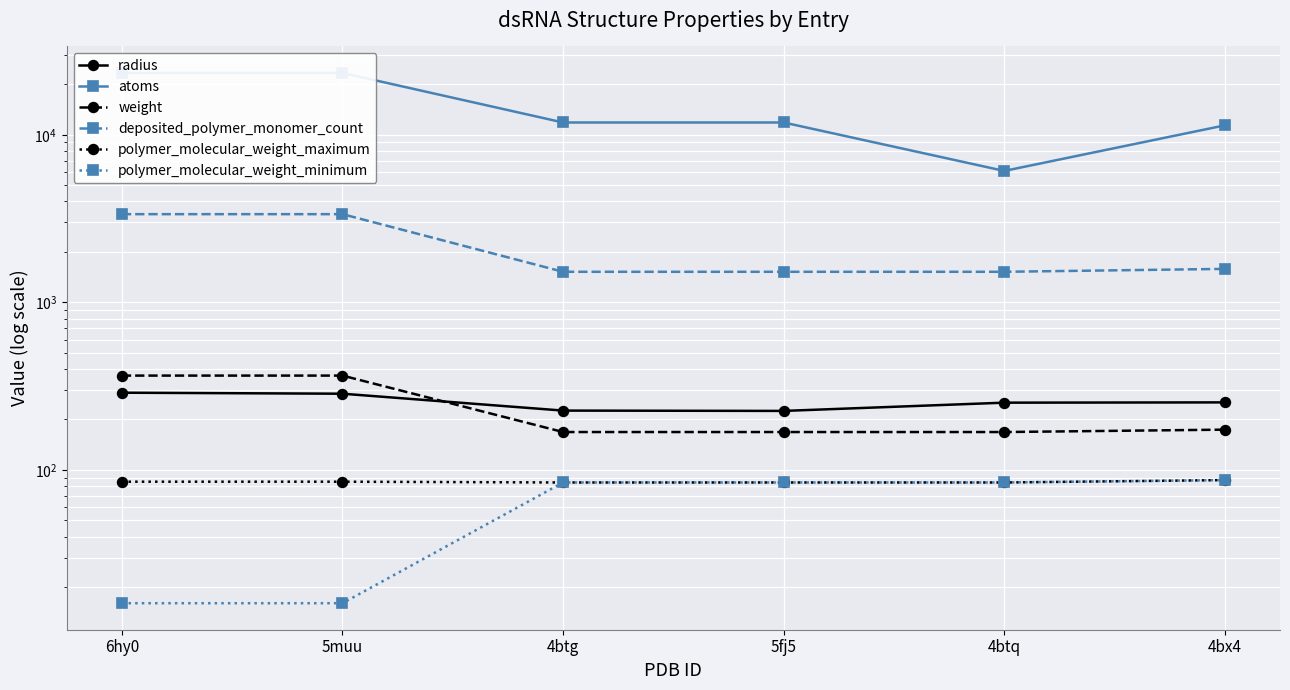

How many data points in atoms are less than 11840?

2